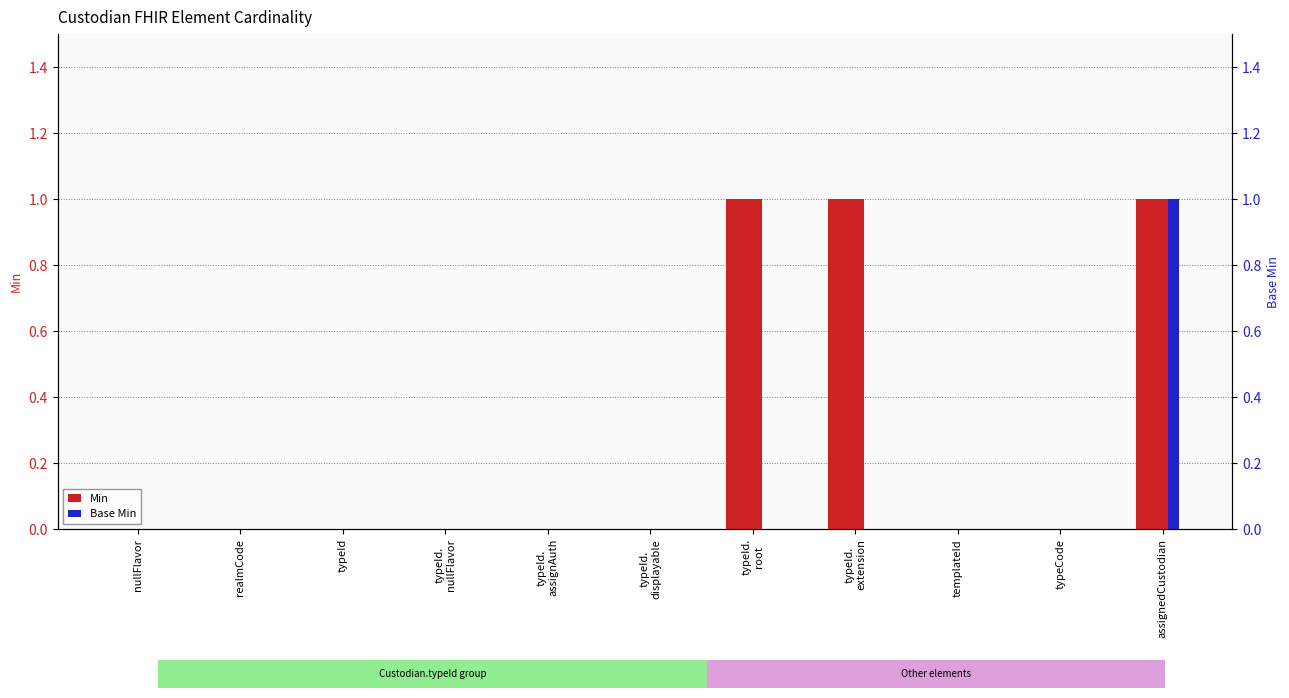

The Base Min series shows 0 at typeId. True or false?

True